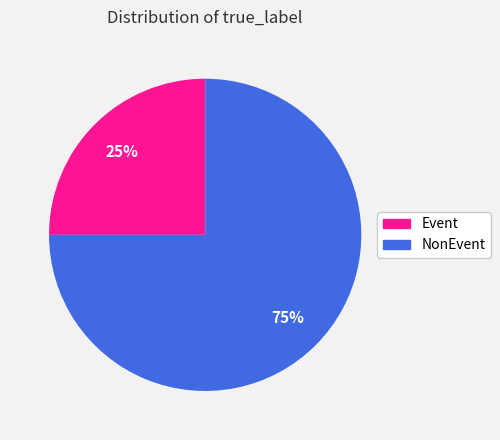

How many segments does this pie chart have?

2